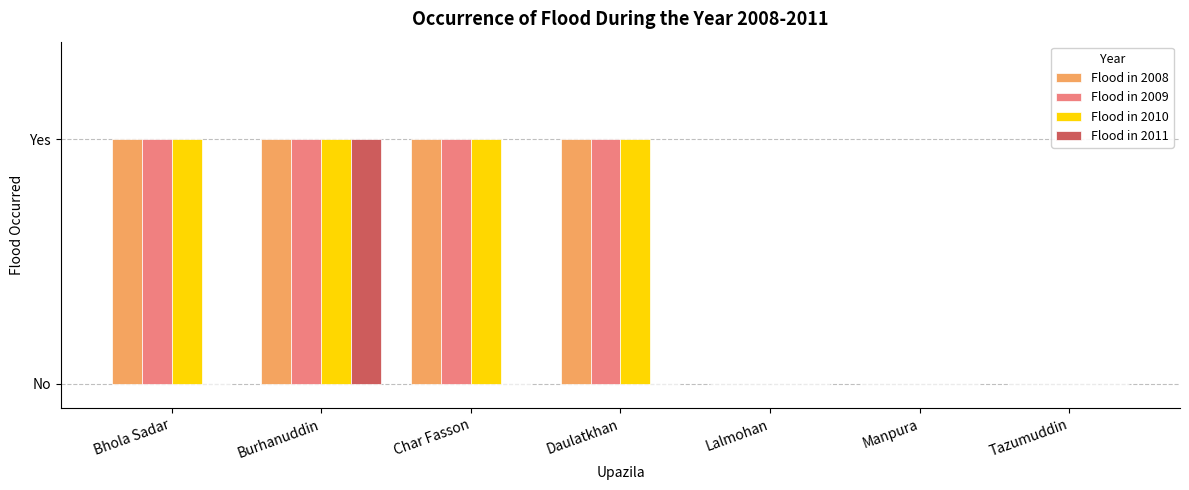

What are all the series names shown in the legend?

Flood in 2008, Flood in 2009, Flood in 2010, Flood in 2011